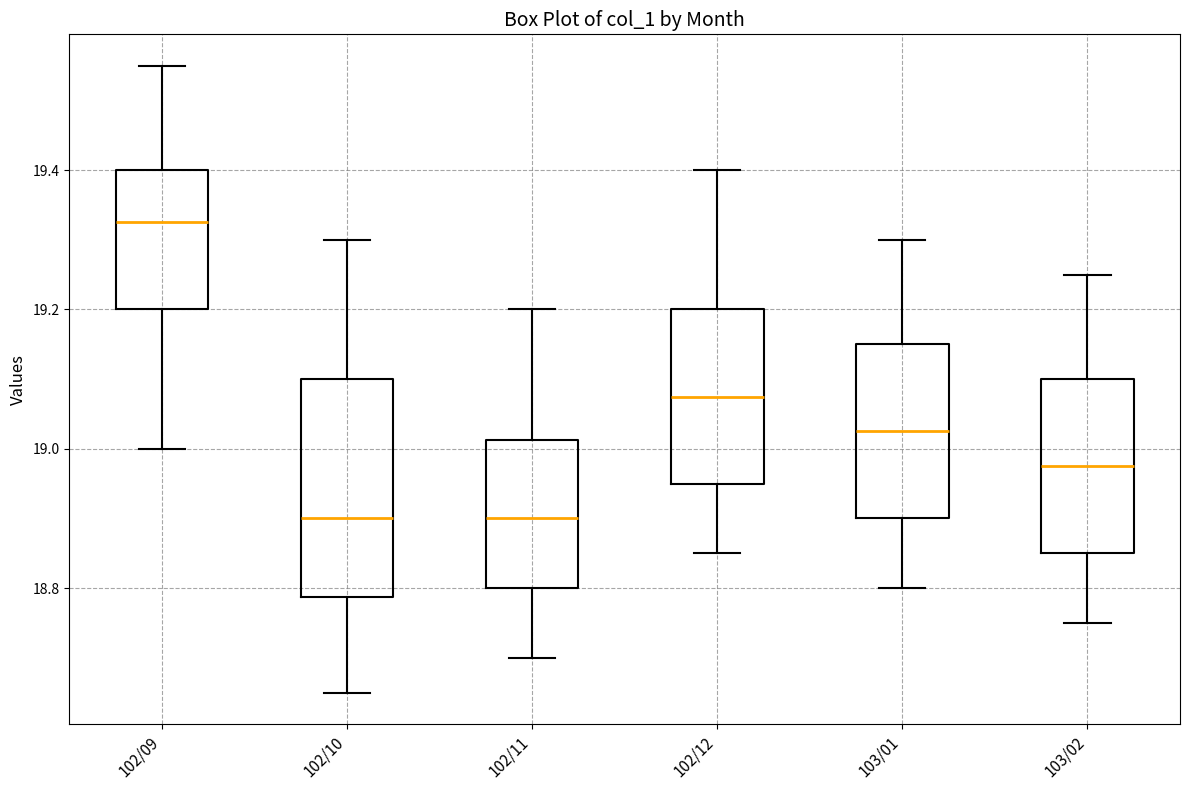

Where does the upper whisker of the box for 103/01 end on the y-axis? The values are not printed on the chart, so give them approximately, as read against the axis.

19.30